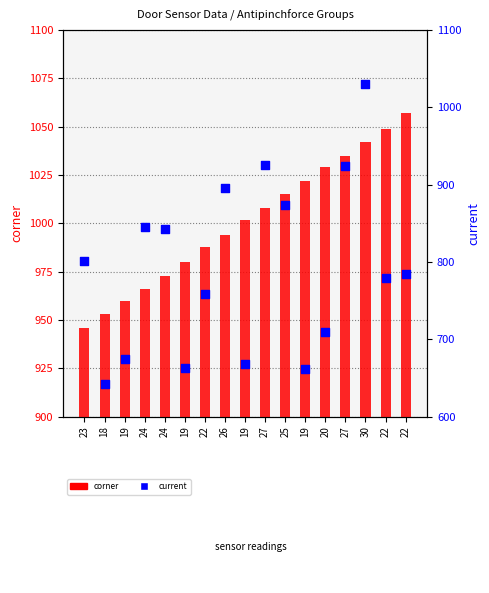

What are all the series names shown in the legend?

corner, current